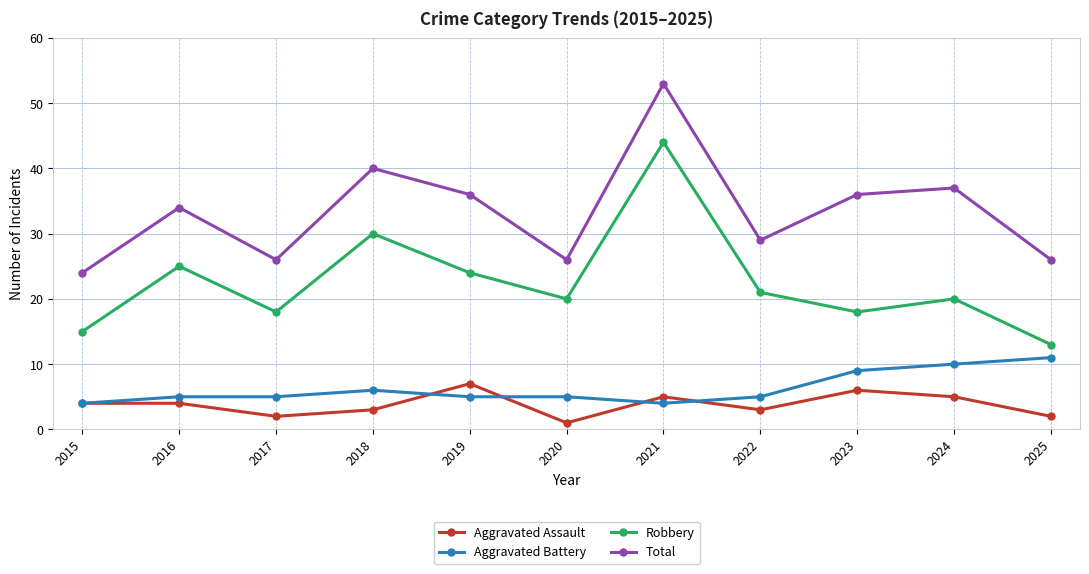

The Aggravated Assault series shows 5 at 2024. True or false?

True